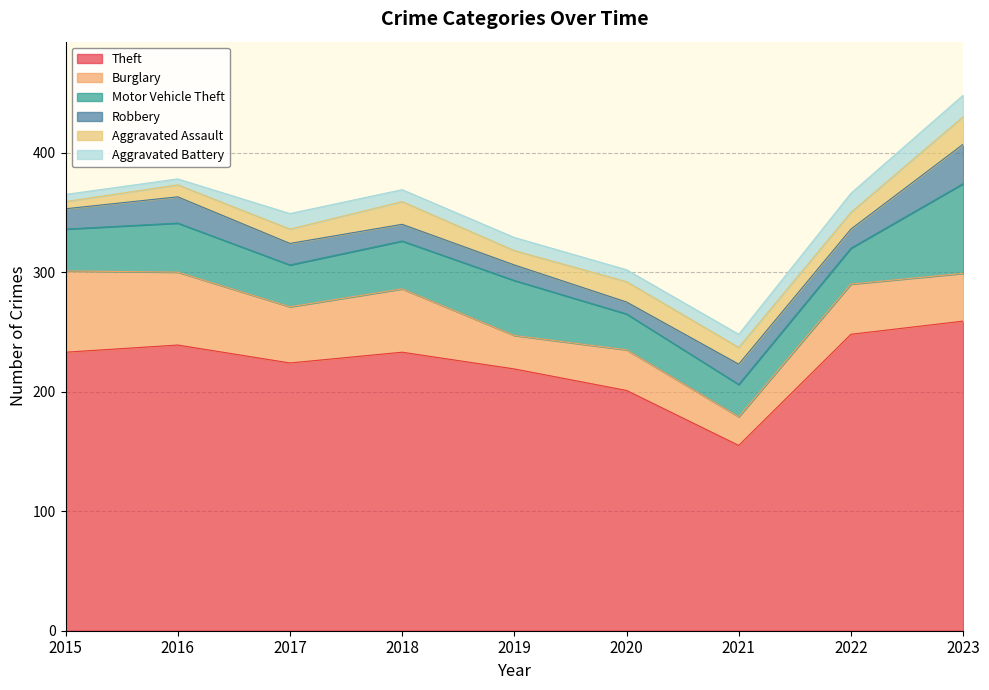

What is the difference between the maximum and minimum values in the Burglary series?

44